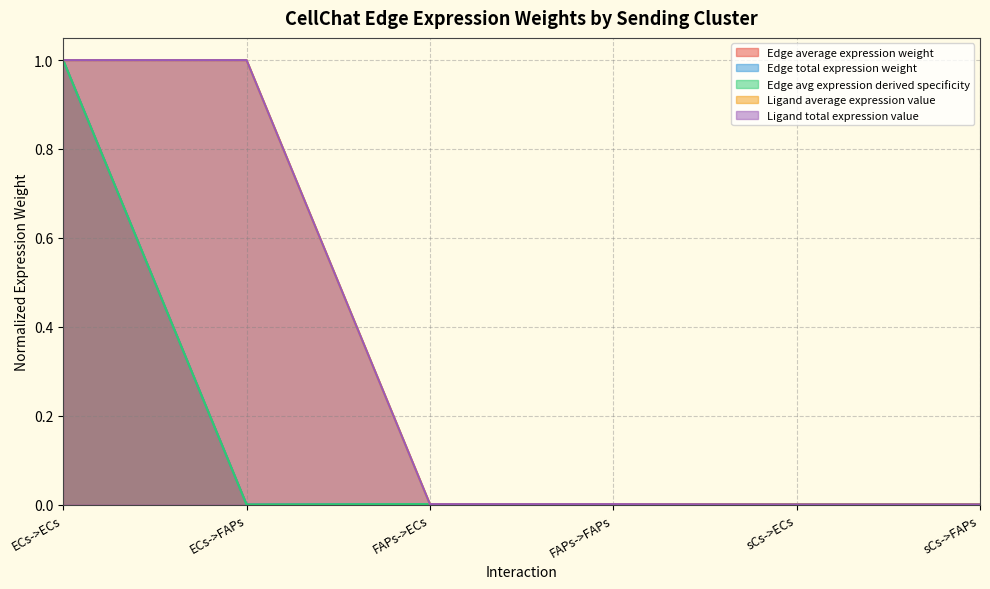

How many lines are shown in the chart?

5